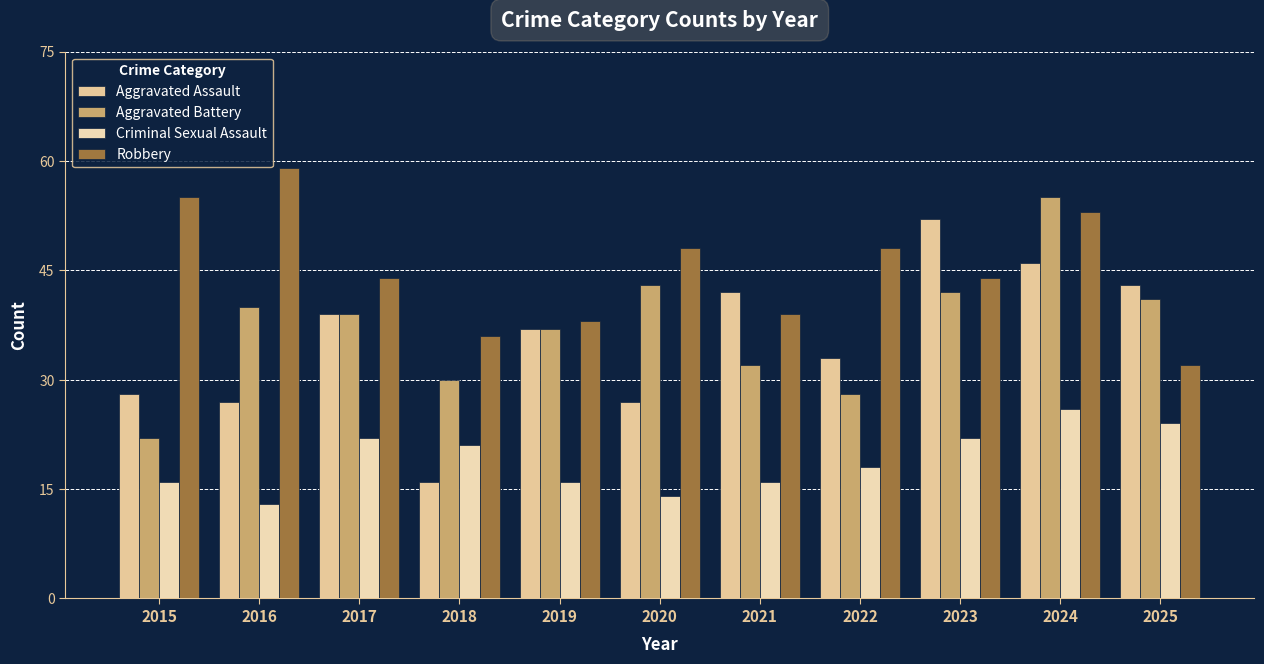

What is the total value across all series at 2023?

160